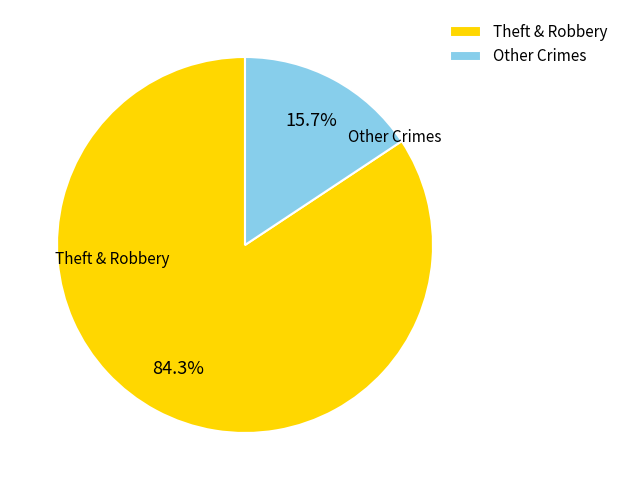

Which slice is the smallest?

Other Crimes